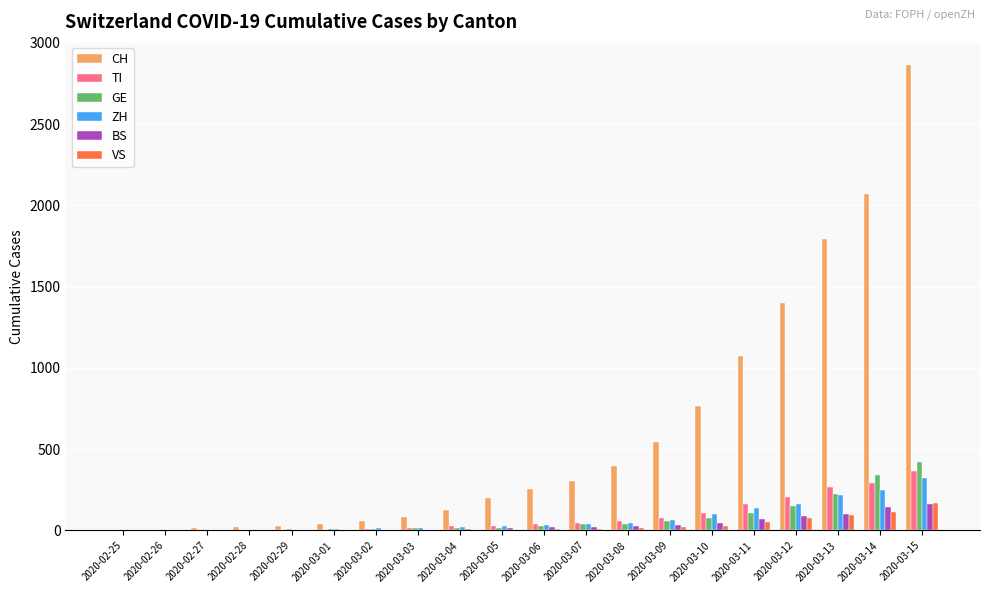

Which series changed the most between 2020-03-02 and 2020-03-15?

CH